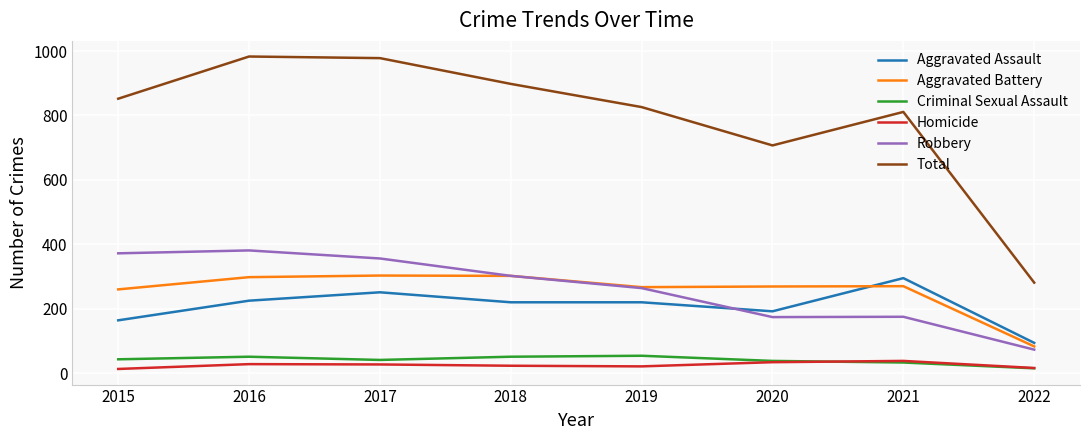

What is the maximum value shown in the chart?

983